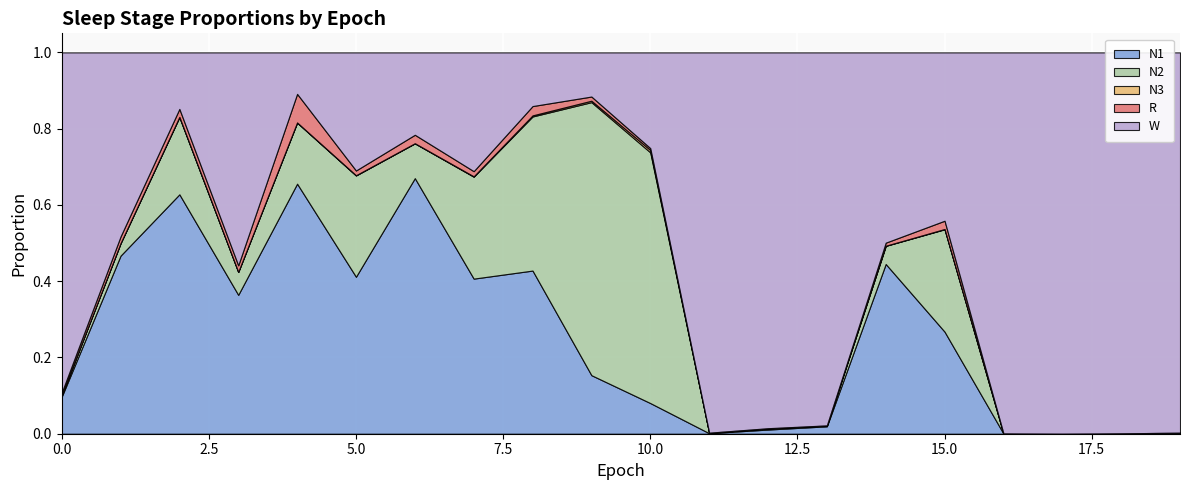

True or false: N2 and W cross at least once.

True